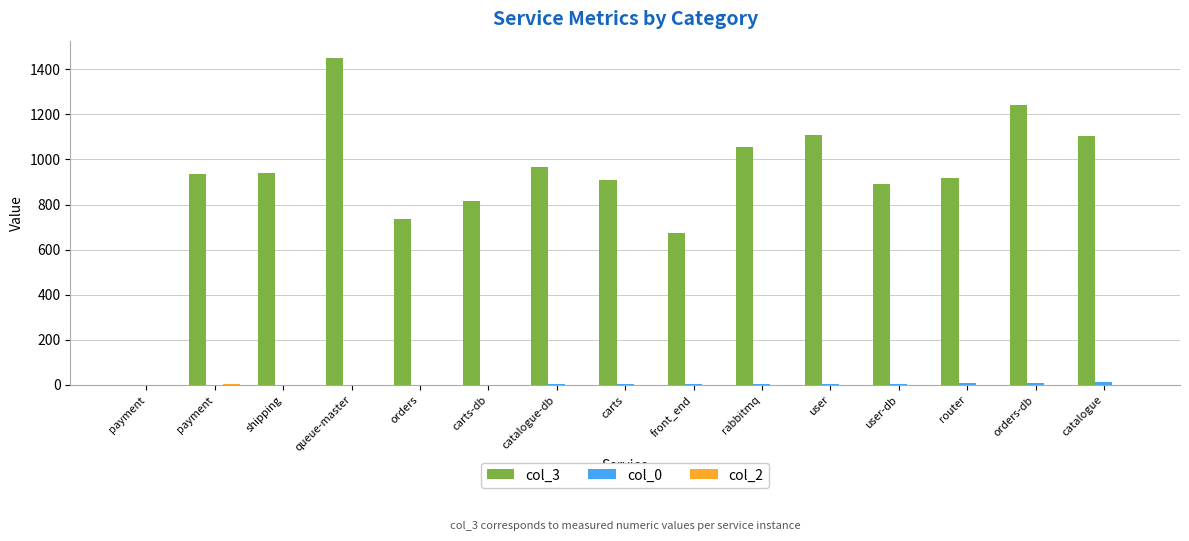

Count the number of categories in the chart.

15